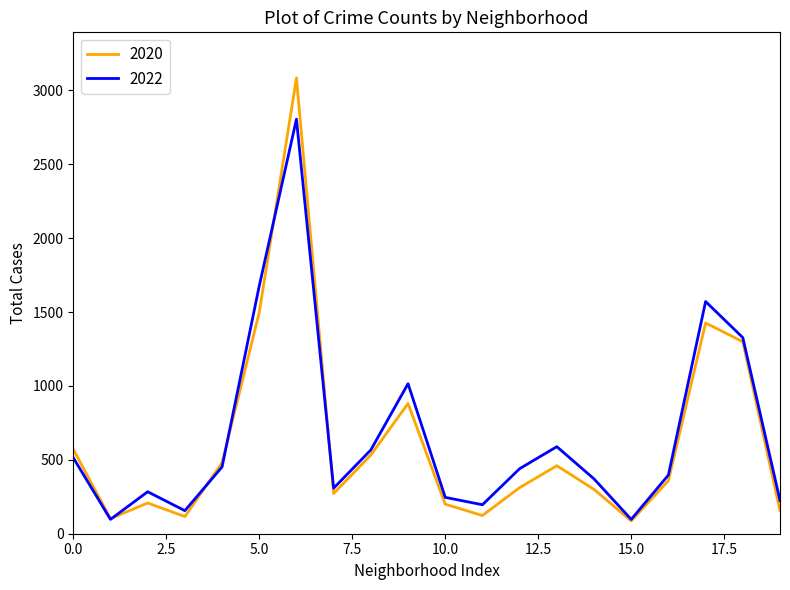

What is the smallest value displayed?

87